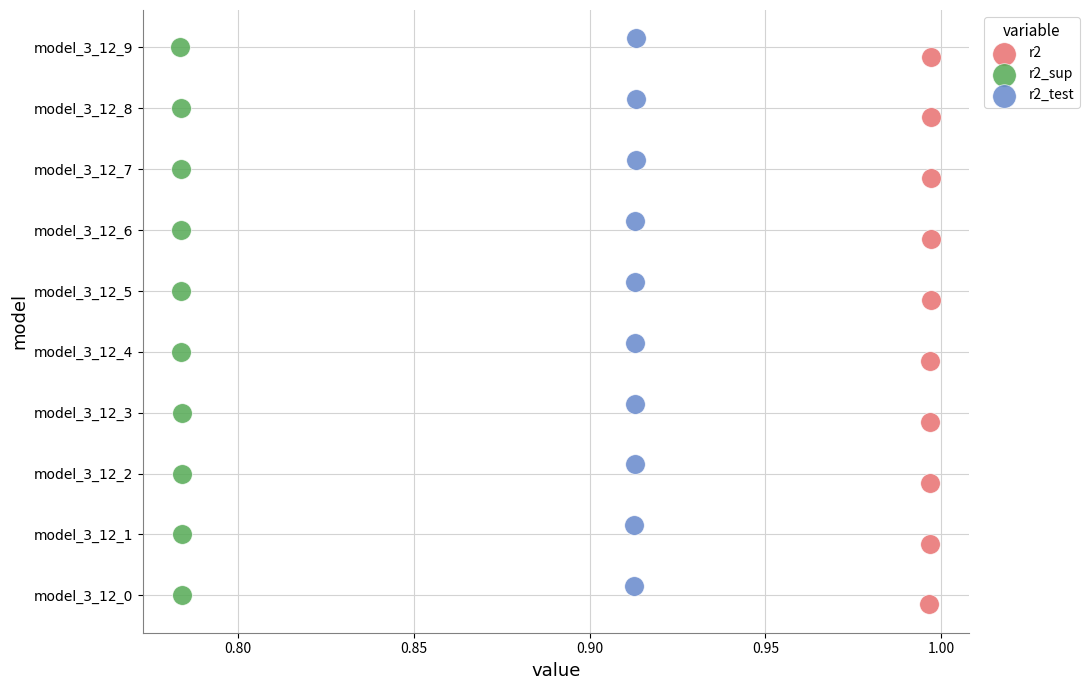

What are all the series names shown in the legend?

r2, r2_sup, r2_test